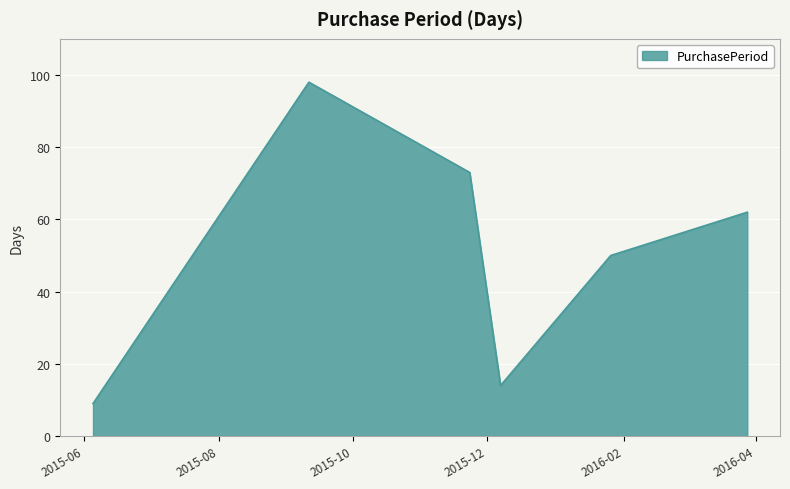

Reading left to right, what are all the values shown in this chart?

9	98	73	14	50	62